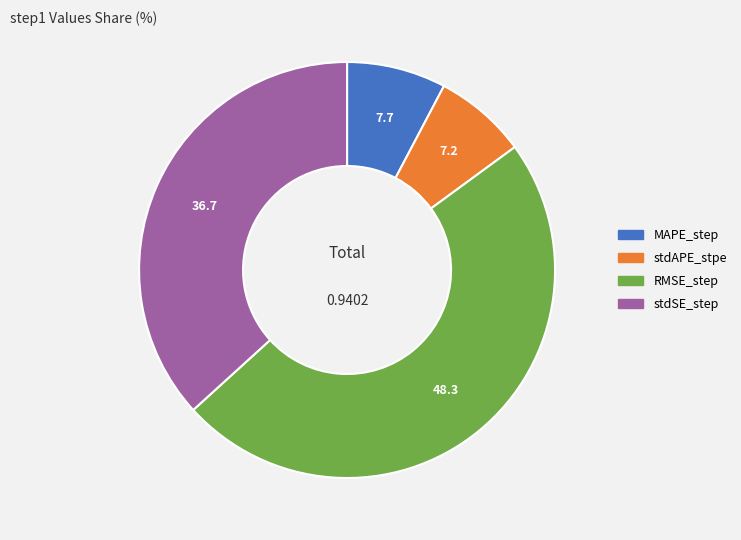

Is the sum of stdAPE_stpe and MAPE_step greater than half?

No